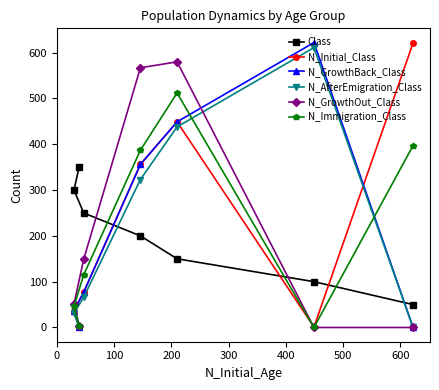

What is the greatest value displayed?

622